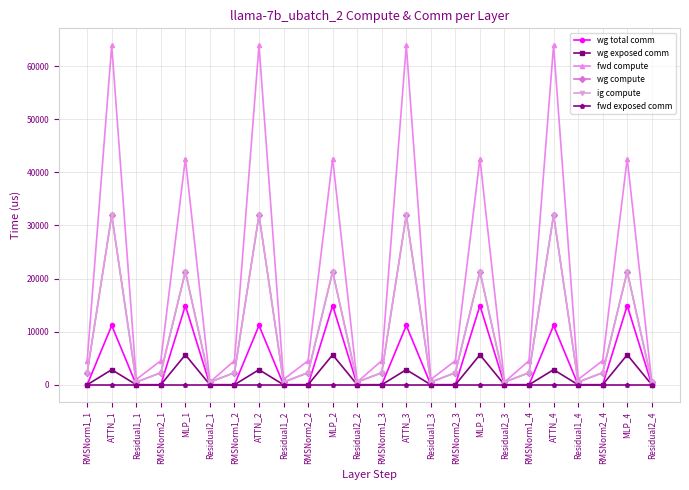

How many lines are shown in the chart?

6